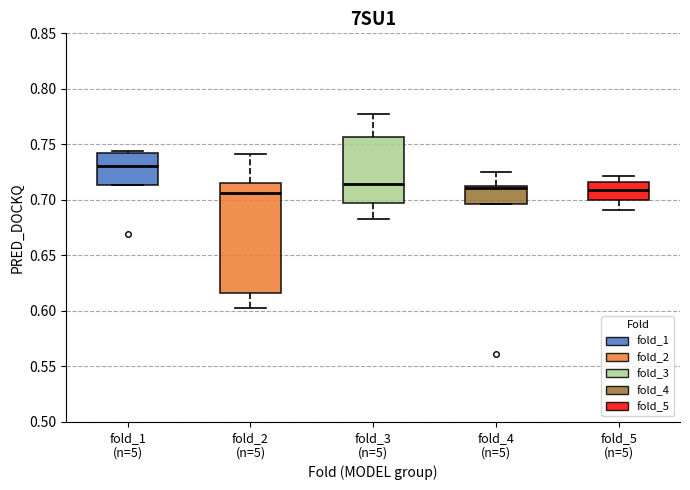

Comparing the boxes themselves (not the whiskers), which one is the tallest?

fold_2 (n=5)